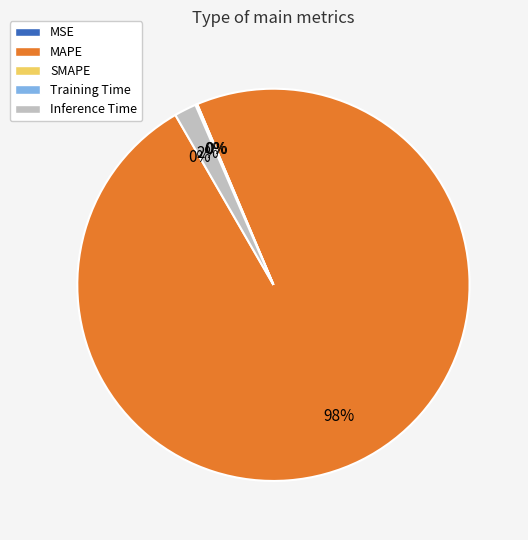

The Inference Time slice represents 2% of the pie. True or false?

True